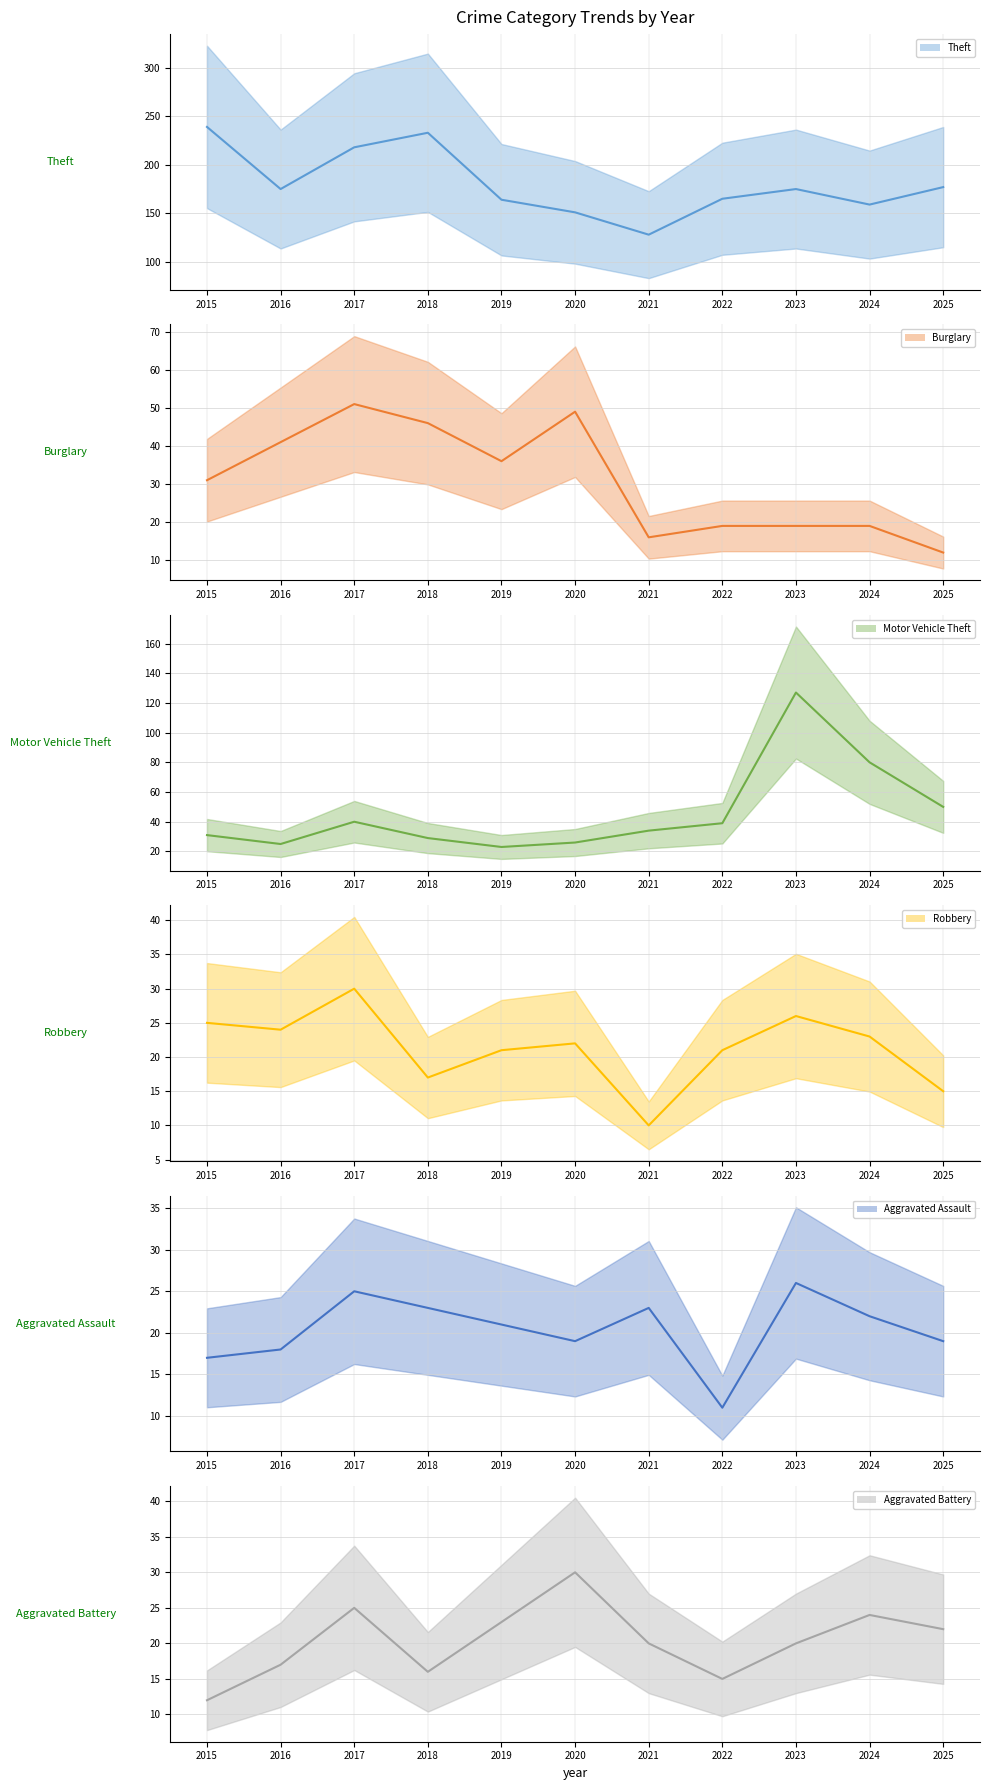

What is the difference between the maximum and minimum values in the Aggravated Assault (mean) series?

15